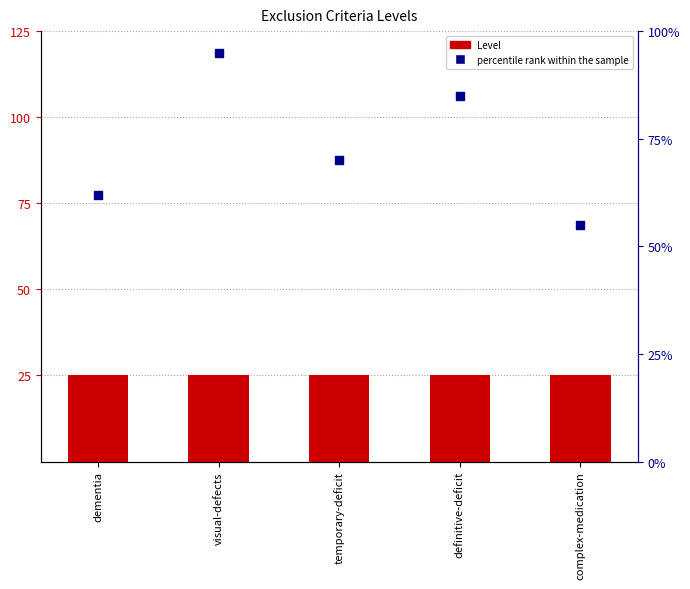

What are all the series names shown in the legend?

Level, percentile rank within the sample